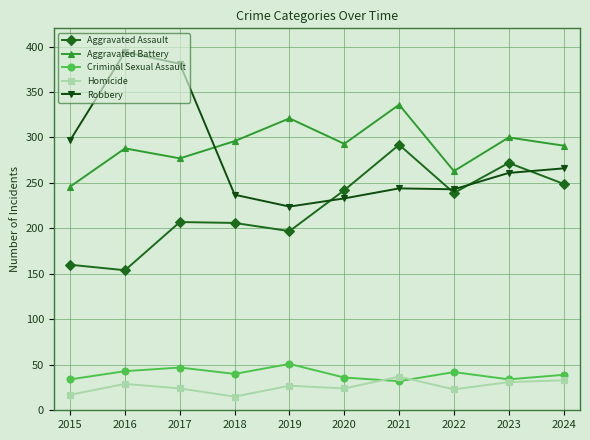

True or false: Homicide and Aggravated Assault cross at least once.

False